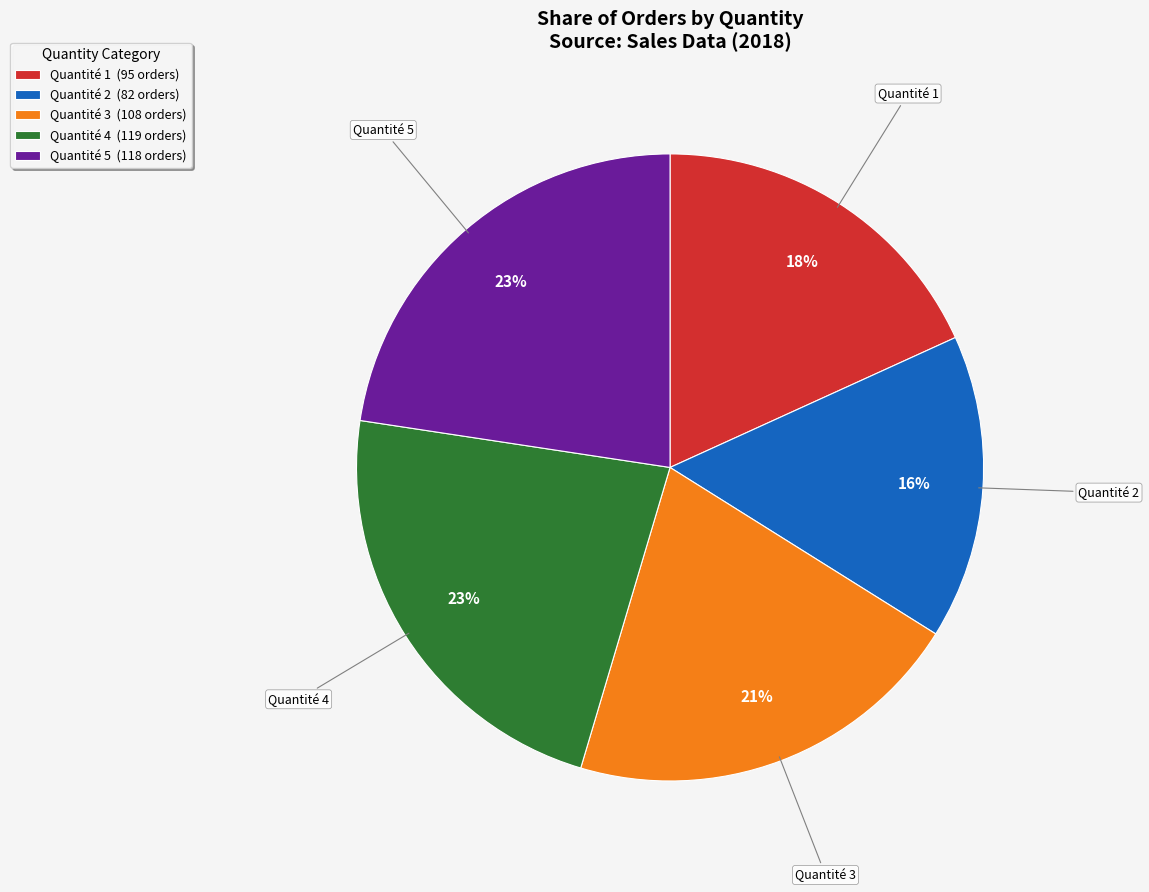

Which slice is the smallest?

Quantité 2 (82 orders)